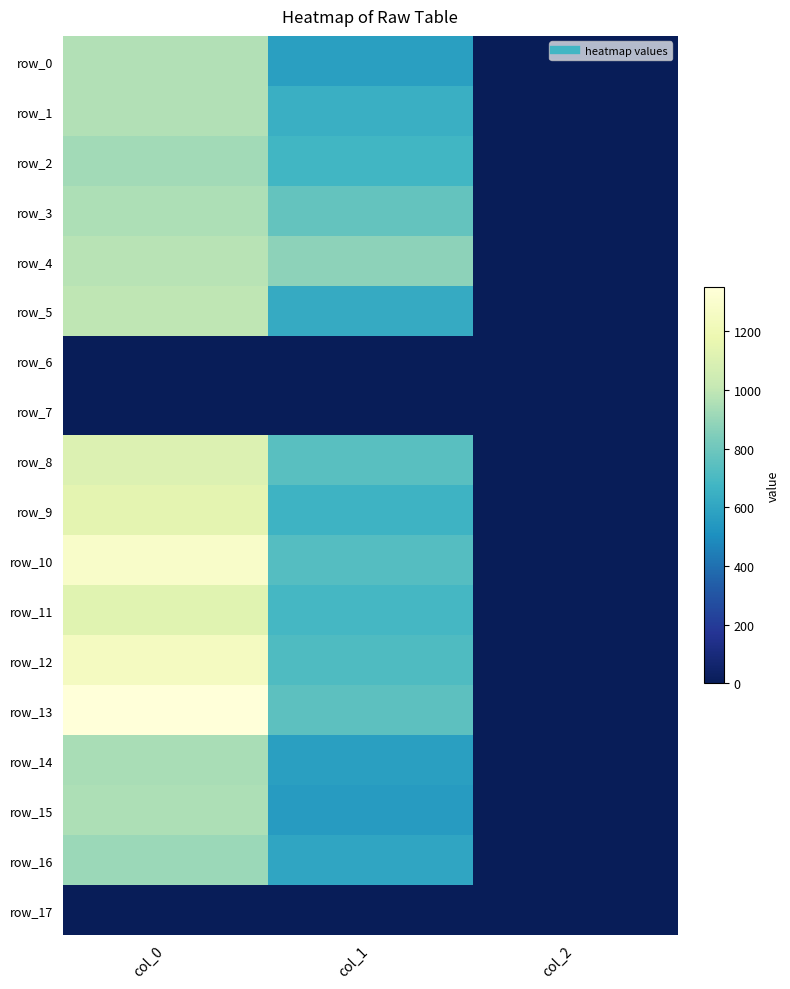

Is it true that row_3 equals 772.9 at col_1?

True